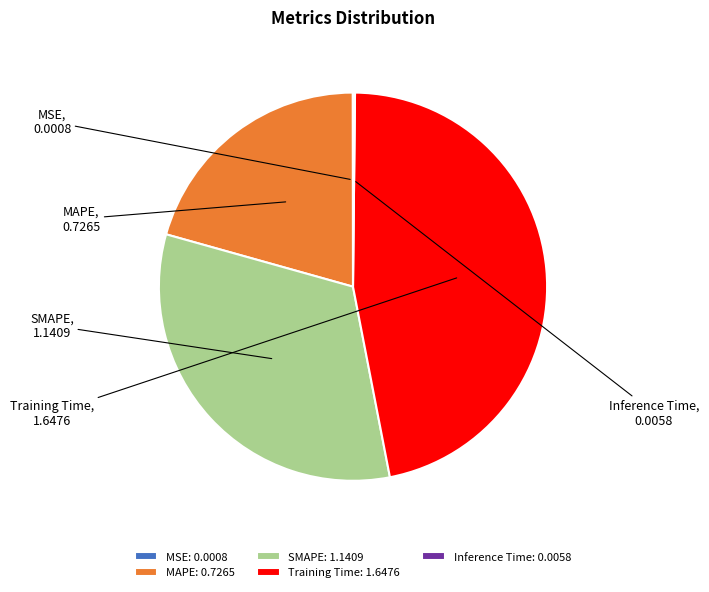

Is there any slice that represents more than half of the pie?

No